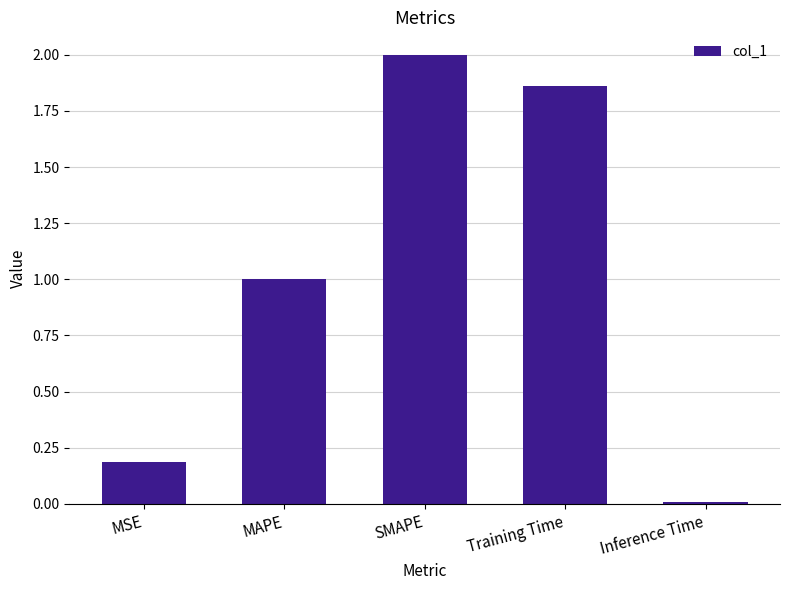

List the labels in order of value, smallest first.

Inference Time, MSE, MAPE, Training Time, SMAPE